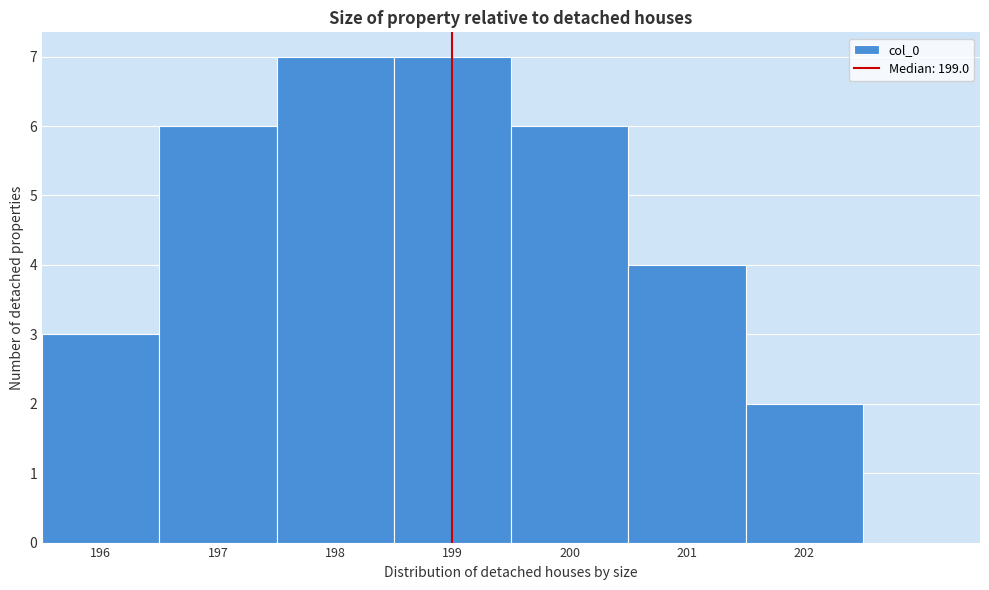

What is the height of the bar covering 201.5 to 202.5 on the x-axis? The values are not printed on the chart, so give them approximately, as read against the axis.

2